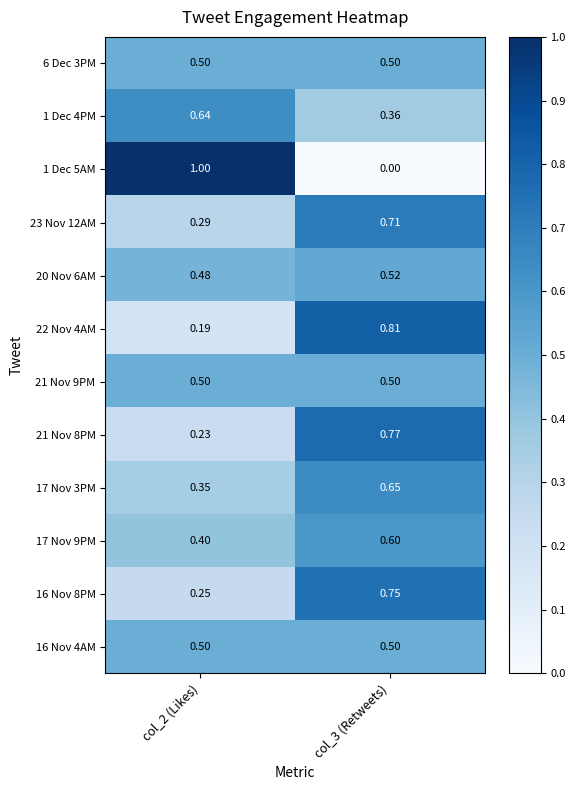

How many series are shown in this chart?

12